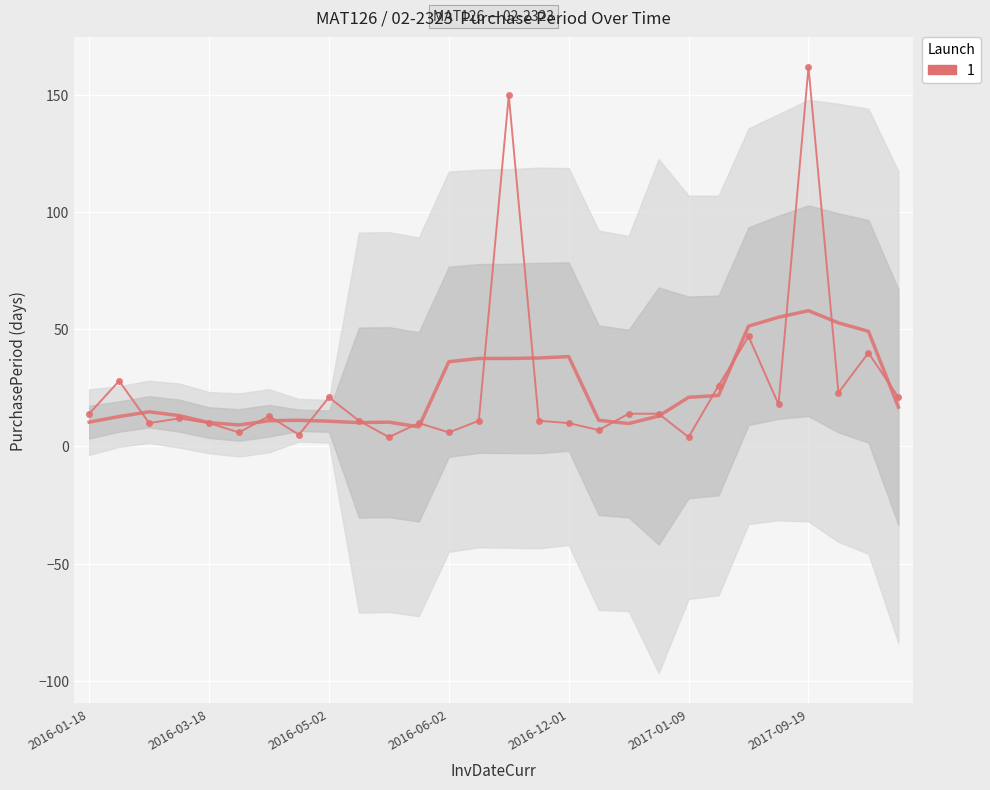

The value at 14 is 234. True or false?

False